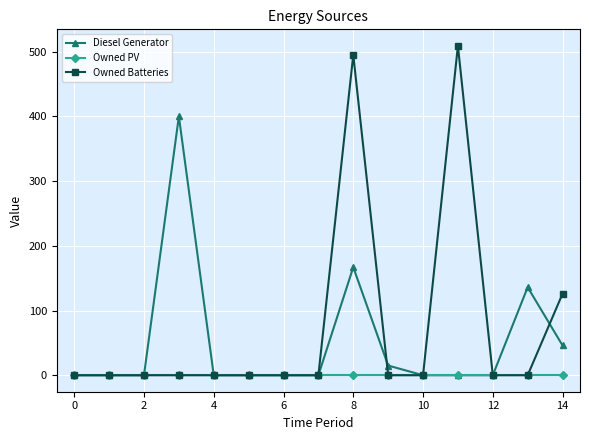

Reading left to right, list all the values displayed in this chart.

Diesel Generator: 0	0	0	400	0	0	0	0	167	15	0	0	0	136	46
Owned PV: 0	0	0	0	0	0	0	0	0	0	0	0	0	0	0
Owned Batteries: 0	0	0	0	0	0	0	0	495	0	0	509	0	0	126